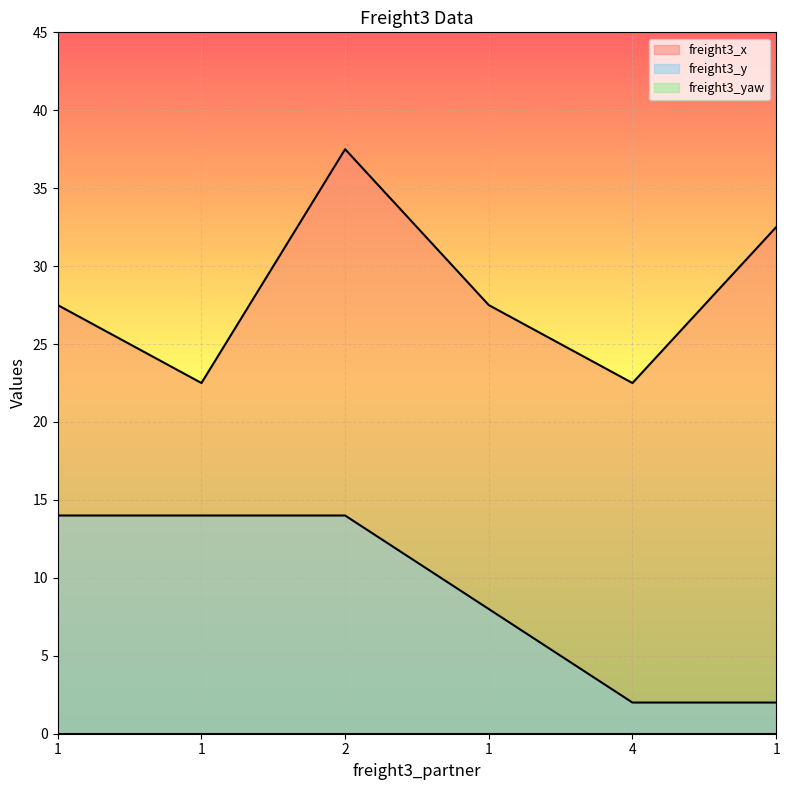

What is the highest value of the freight3_y series?

14.0